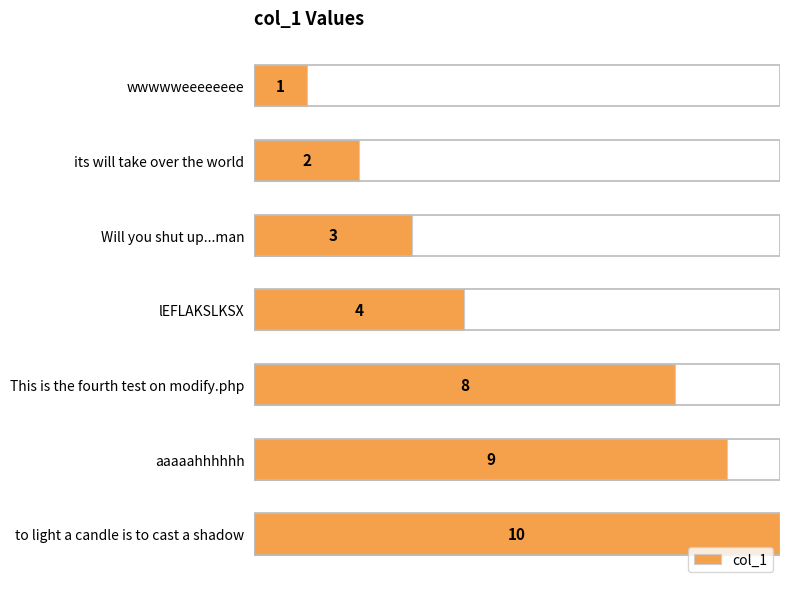

Where is the data nearest to the value 5?

lEFLAKSLKSX